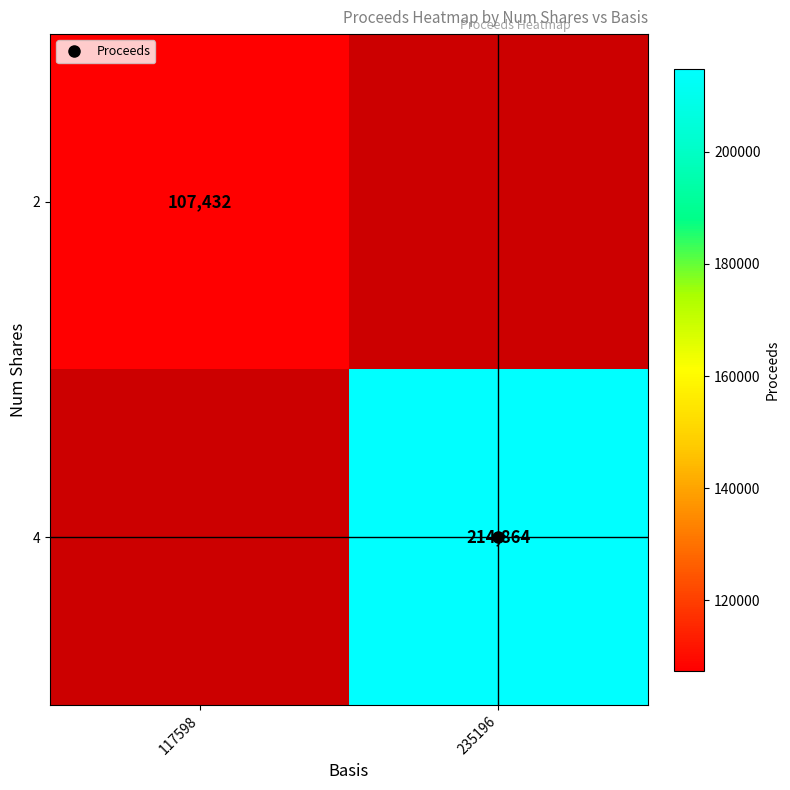

Is it true that 2 equals 45342.8 at 117598?

False